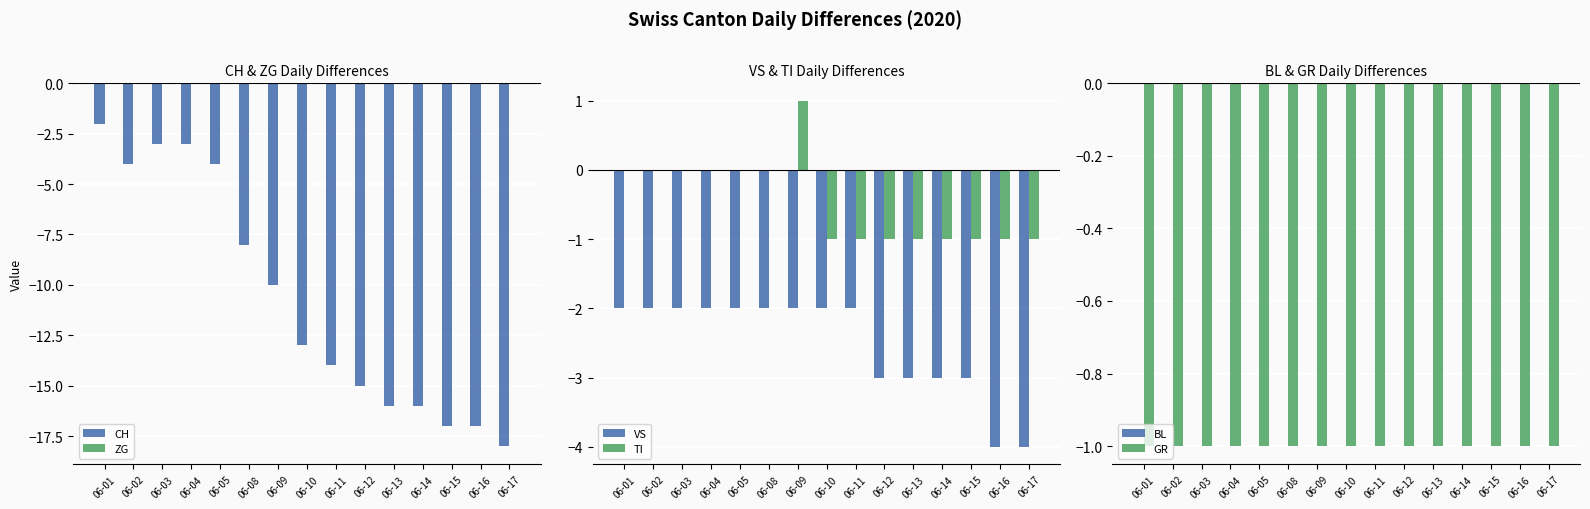

What is the maximum value for GR?

-1